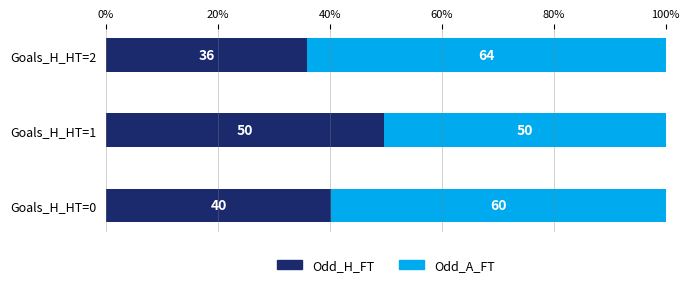

What are all the series names shown in the legend?

Odd_H_FT, Odd_A_FT